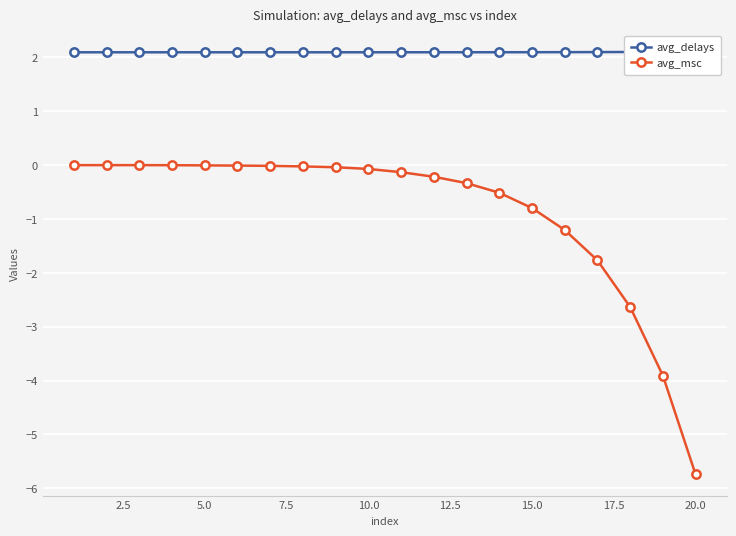

Which category has the lowest value in the avg_msc series?

20.0